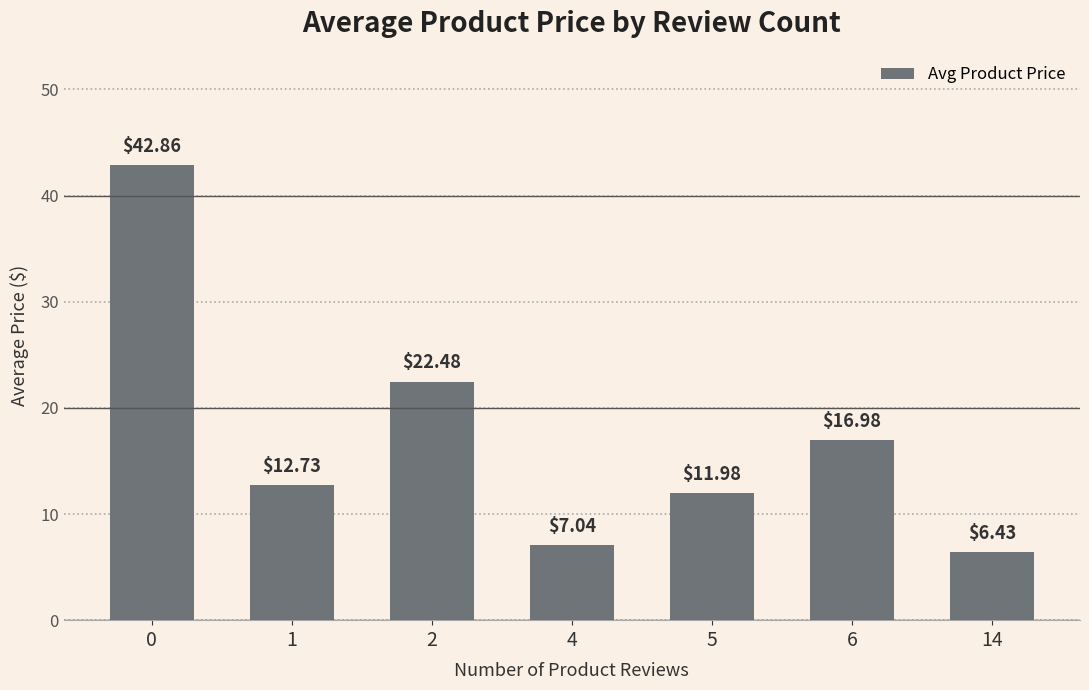

Approximately how many times larger is the value at 14 compared to 2?

0.3